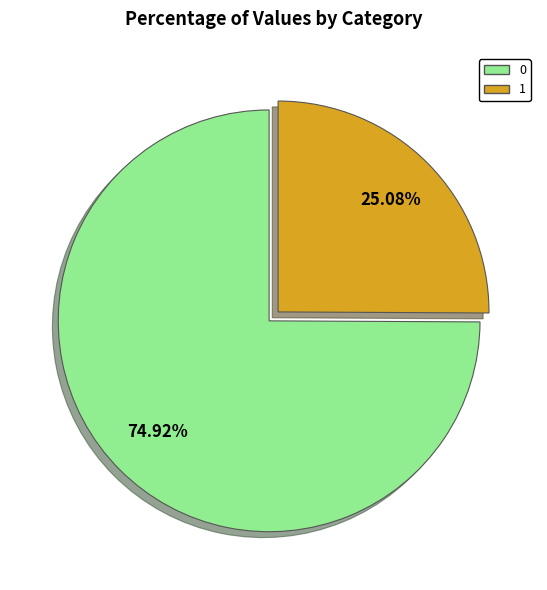

To the nearest percent, what is the difference between the largest and smallest slice percentages?

50%